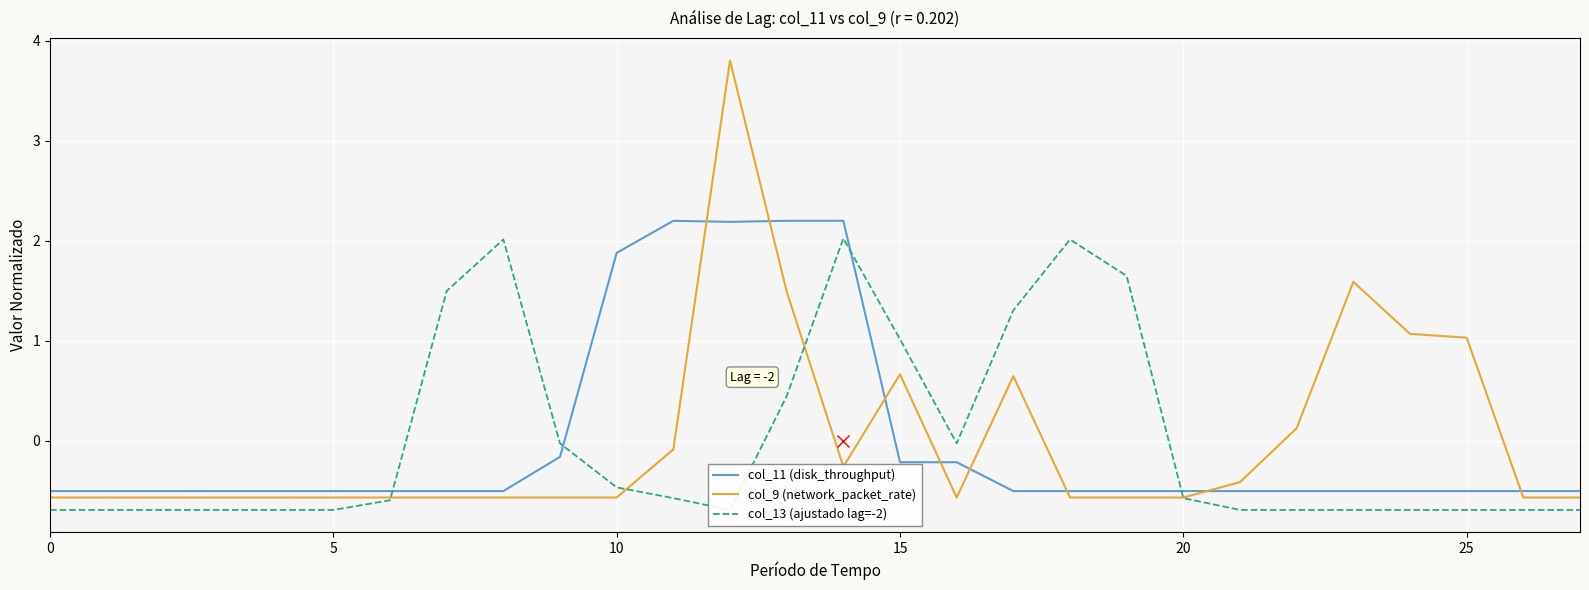

Reading left to right, transcribe all the data shown in this chart.

col_11 (disk_throughput): -0.5	-0.5	-0.5	-0.5	-0.5	-0.5	-0.5	-0.5	-0.5	-0.2	1.9	2.2	2.2	2.2	2.2	-0.2	-0.2	-0.5	-0.5	-0.5	-0.5	-0.5	-0.5	-0.5	-0.5	-0.5	-0.5	-0.5
col_9 (network_packet_rate): -0.6	-0.6	-0.6	-0.6	-0.6	-0.6	-0.6	-0.6	-0.6	-0.6	-0.6	-0.1	3.8	1.5	-0.3	0.7	-0.6	0.6	-0.6	-0.6	-0.6	-0.4	0.1	1.6	1.1	1.0	-0.6	-0.6
col_13 (ajustado lag=-2): -0.7	-0.7	-0.7	-0.7	-0.7	-0.7	-0.6	1.5	2.0	-0.0	-0.5	-0.6	-0.7	0.4	2.0	1.0	-0.0	1.3	2.0	1.6	-0.6	-0.7	-0.7	-0.7	-0.7	-0.7	-0.7	-0.7